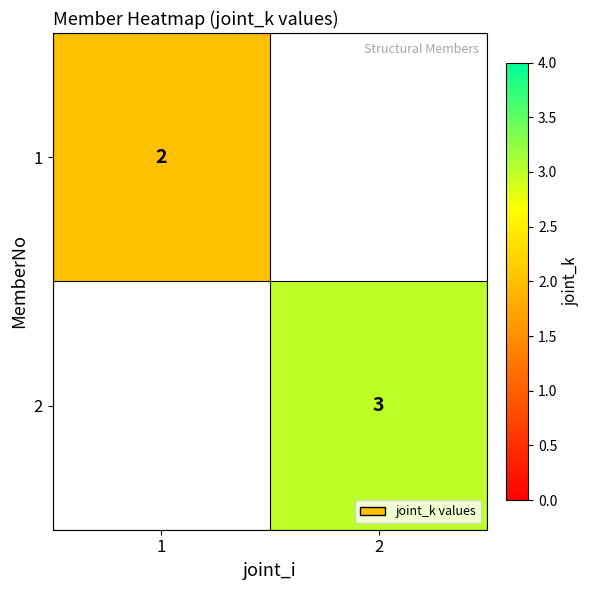

True or false: 2 has a value of 5 at 2.

False